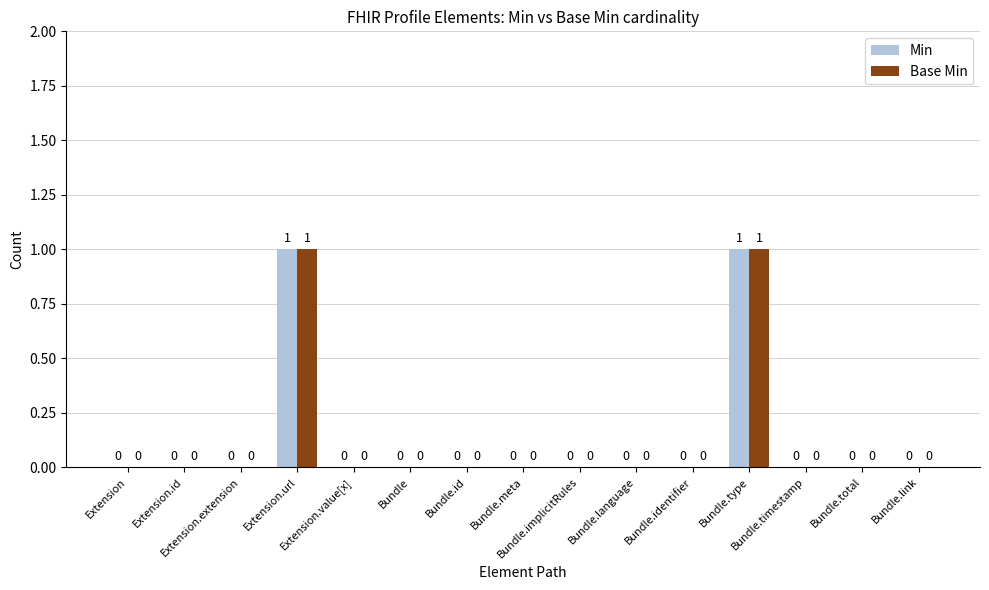

Are the bars horizontal?

No